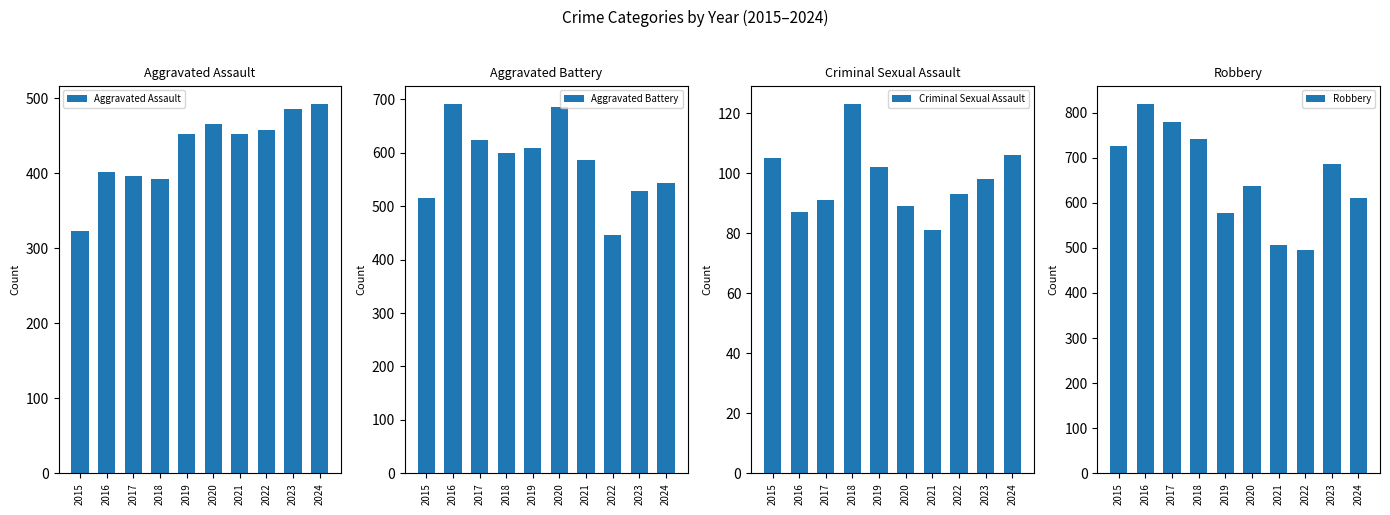

Rank the series by their maximum value, from highest to lowest.

Robbery, Aggravated Battery, Aggravated Assault, Criminal Sexual Assault